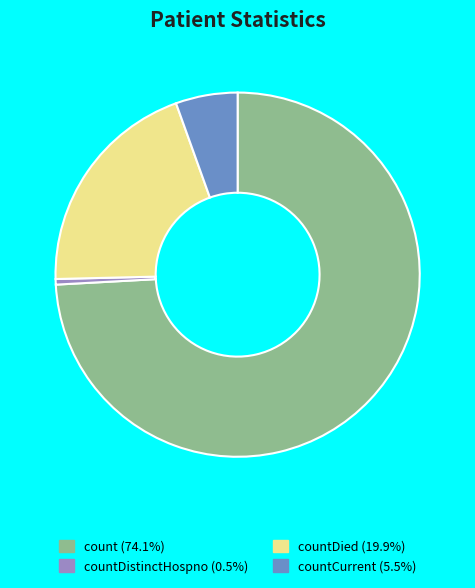

Is the sum of countDistinctHospno (0.5%) and countCurrent (5.5%) greater than half?

No